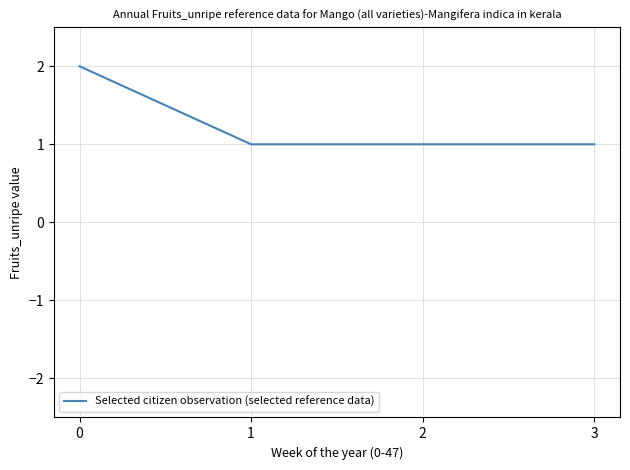

Read the value at 3.

1